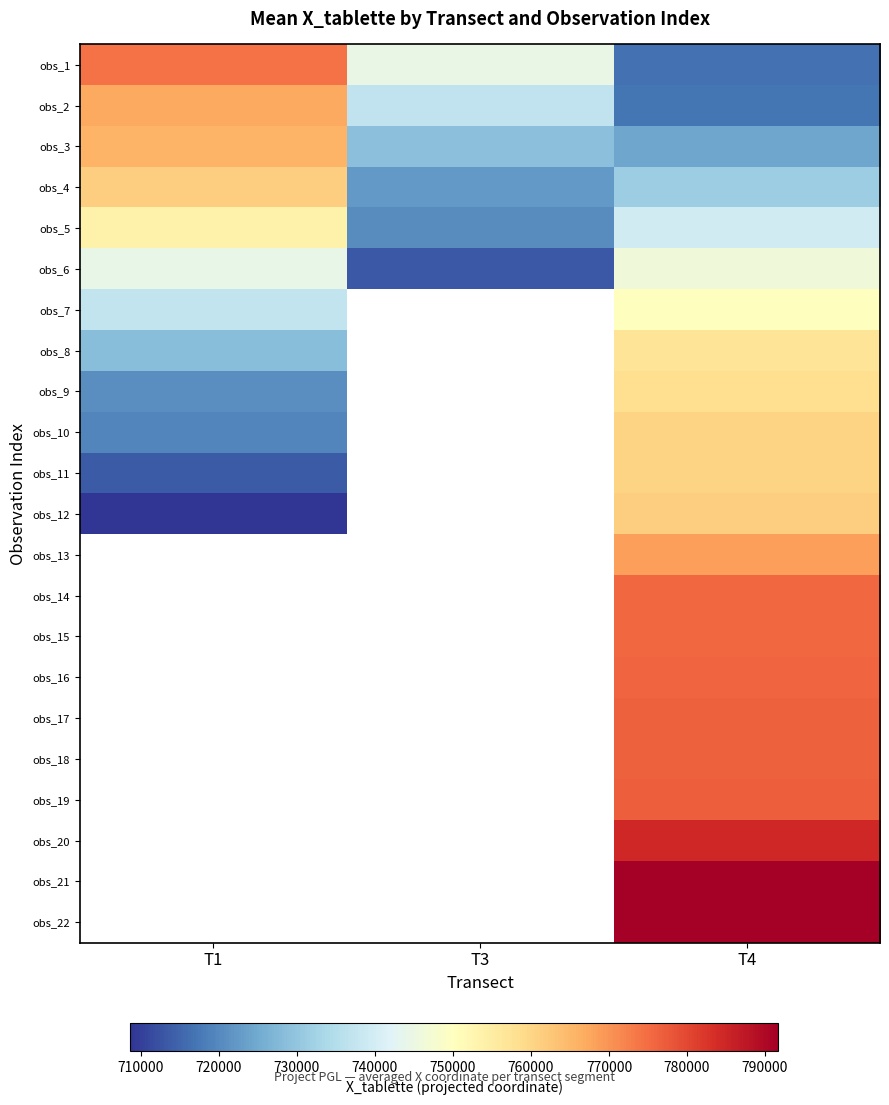

At which category does the chart reach its peak across all series?

T4